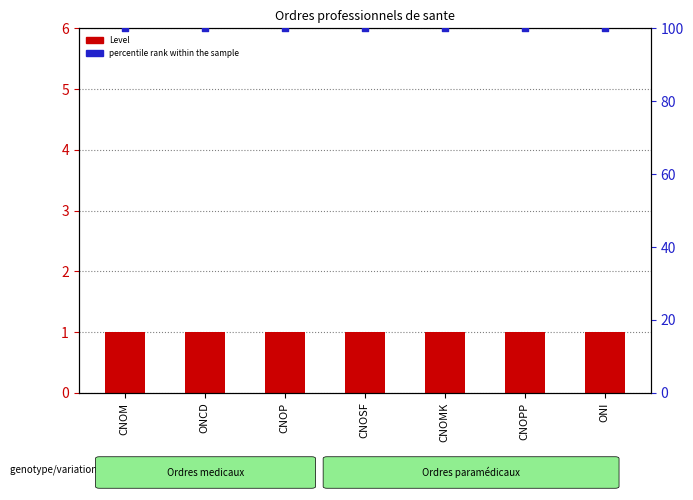

What is the total value across all series at CNOPP?

101